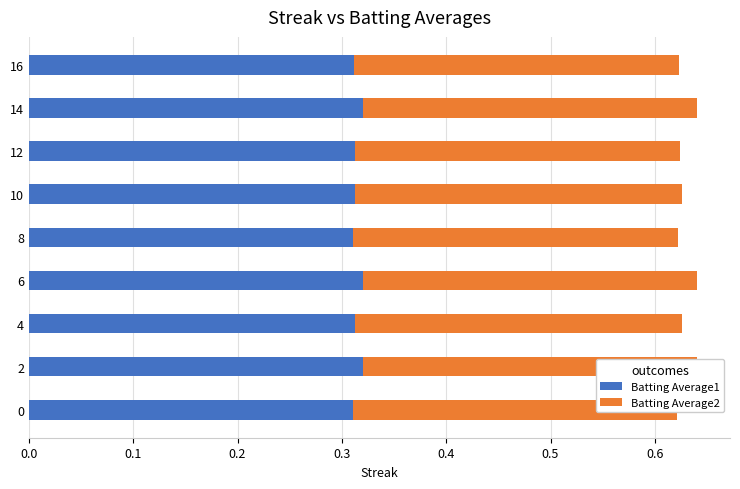

What is the value of the Batting Average2 bar at the 6th from the left?

0.3